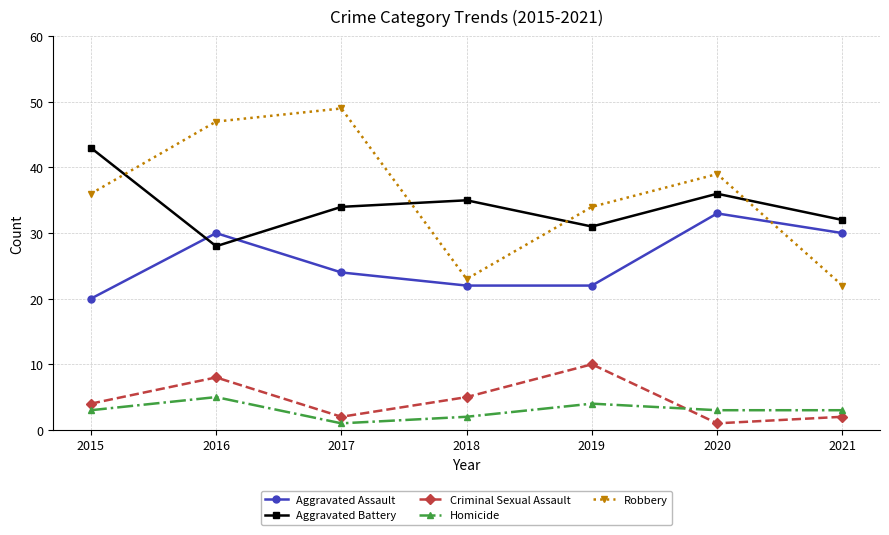

Reading left to right, what are all the values shown in this chart?

Aggravated Assault: 2015=20	2016=30	2017=24	2018=22	2019=22	2020=33	2021=30
Aggravated Battery: 2015=43	2016=28	2017=34	2018=35	2019=31	2020=36	2021=32
Criminal Sexual Assault: 2015=4	2016=8	2017=2	2018=5	2019=10	2020=1	2021=2
Homicide: 2015=3	2016=5	2017=1	2018=2	2019=4	2020=3	2021=3
Robbery: 2015=36	2016=47	2017=49	2018=23	2019=34	2020=39	2021=22